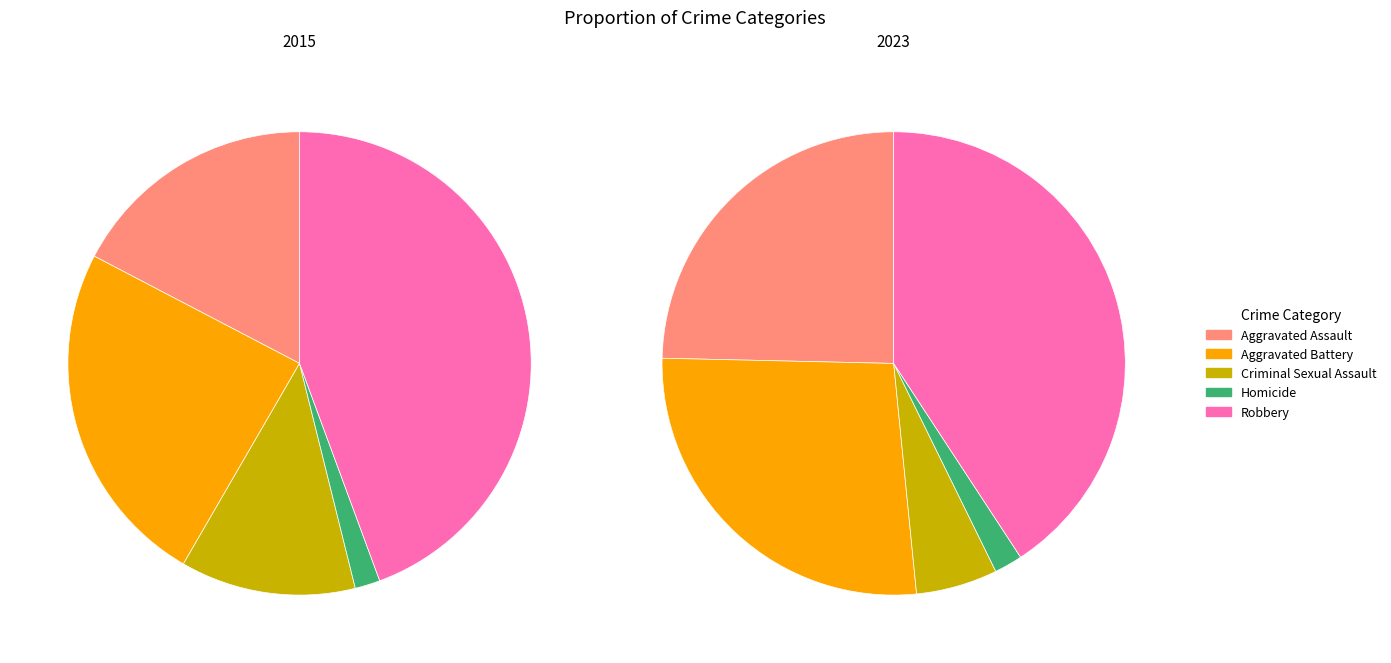

How many slices are in this pie chart?

5